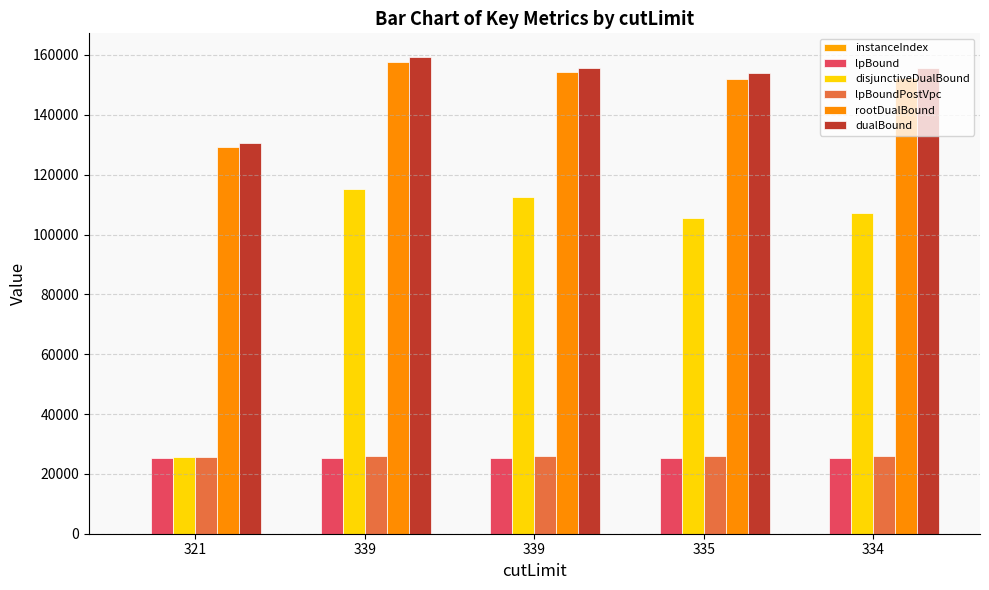

Reading left to right, transcribe all the data shown in this chart.

instanceIndex: 0.0	1.0	10.0	2.0	3.0
lpBound: 25302.2	25312.2	25441.6	25295.5	25333.4
disjunctiveDualBound: 25611.4	115261.6	112684.3	105371.8	107139.3
lpBoundPostVpc: 25498.5	25862.1	25998.7	25895.1	25932.2
rootDualBound: 129155.3	157667.0	154238.7	151957.5	152457.9
dualBound: 130582.9	159276.4	155509.7	153881.9	155556.5